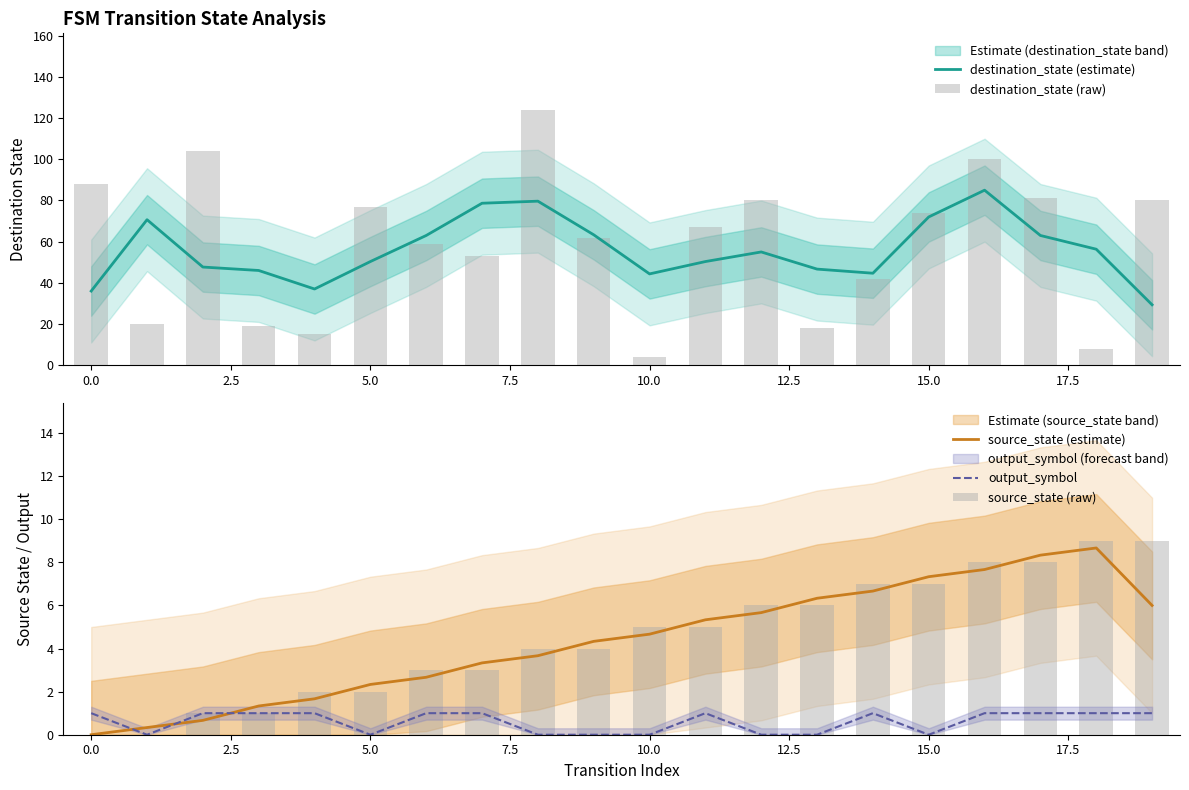

Which series has the widest spread of values?

destination_state (raw)